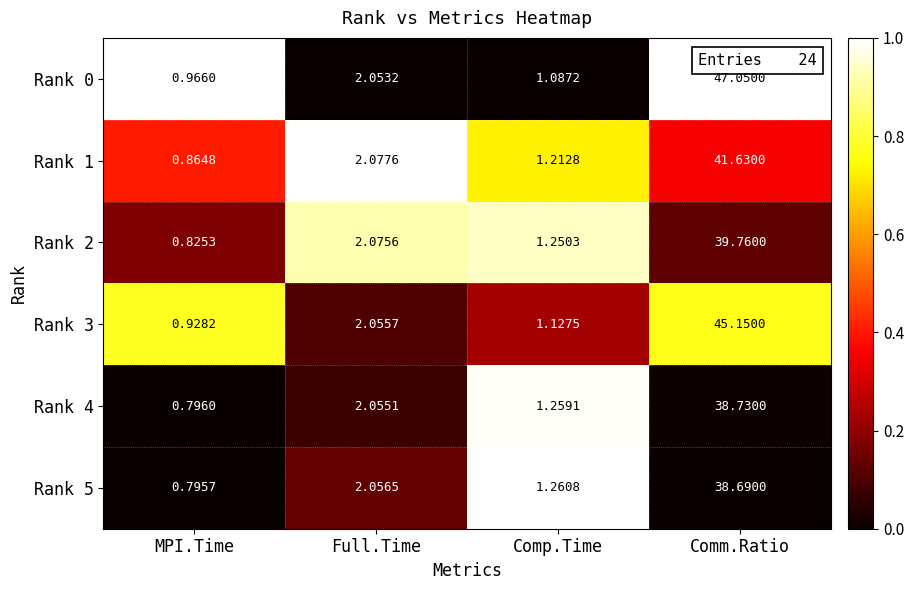

Which category has the highest value across all series?

Comm.Ratio